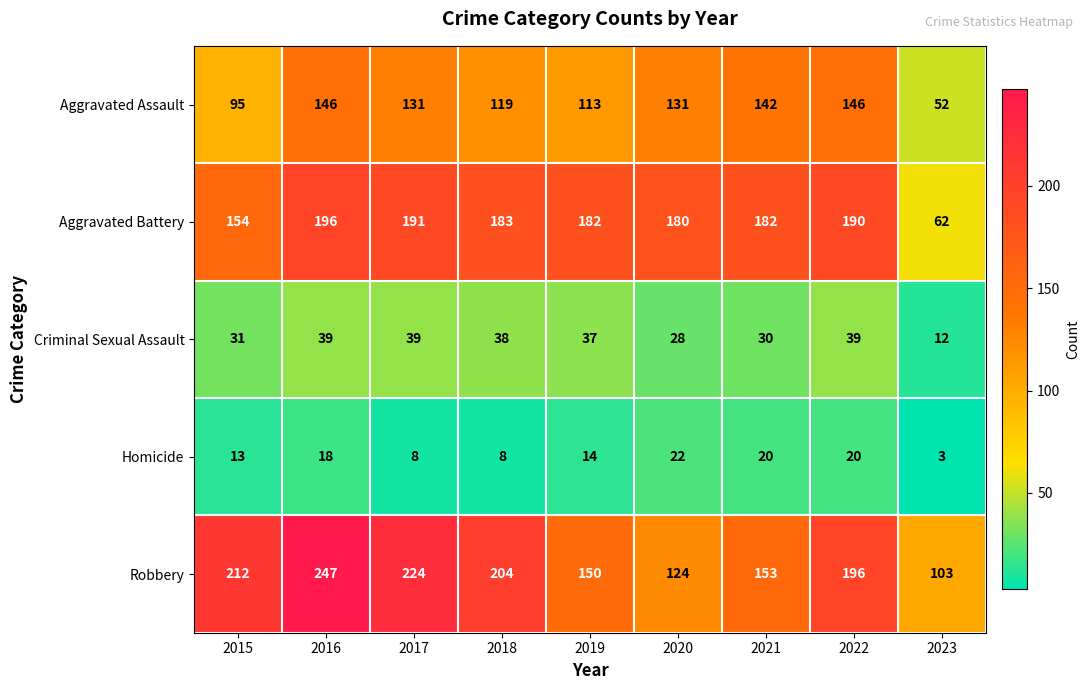

The Homicide series shows 13 at 2015. True or false?

True